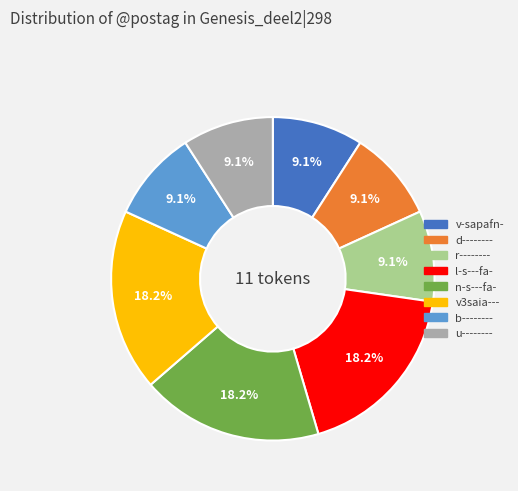

Is v-sapafn- the majority of the pie?

No